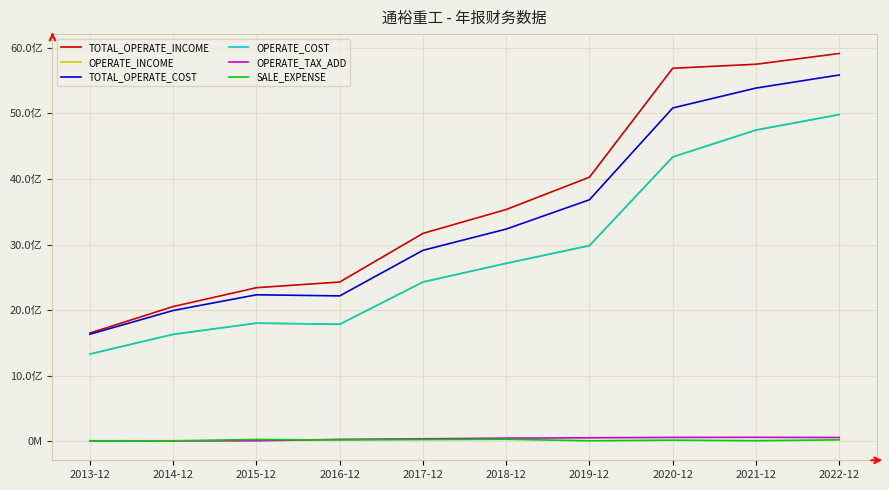

Does the chart have visible grid lines?

Yes